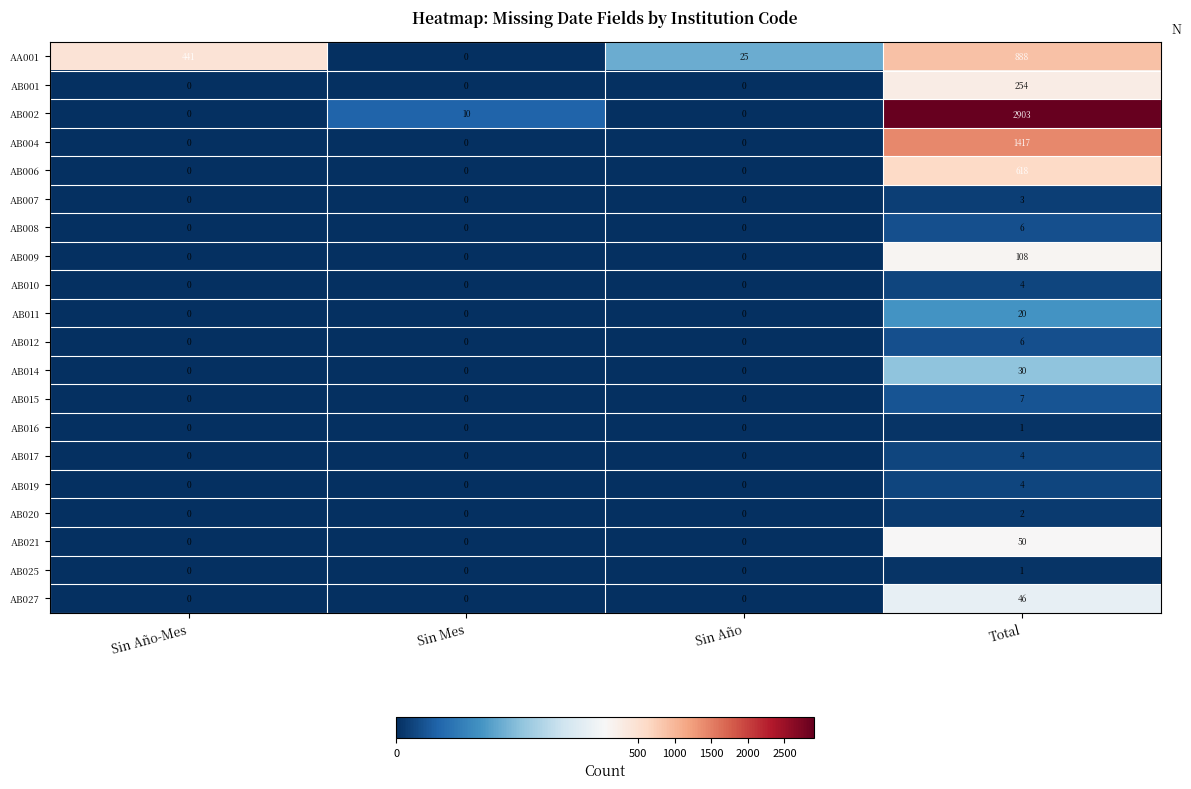

Which series has the widest spread of values?

AB002